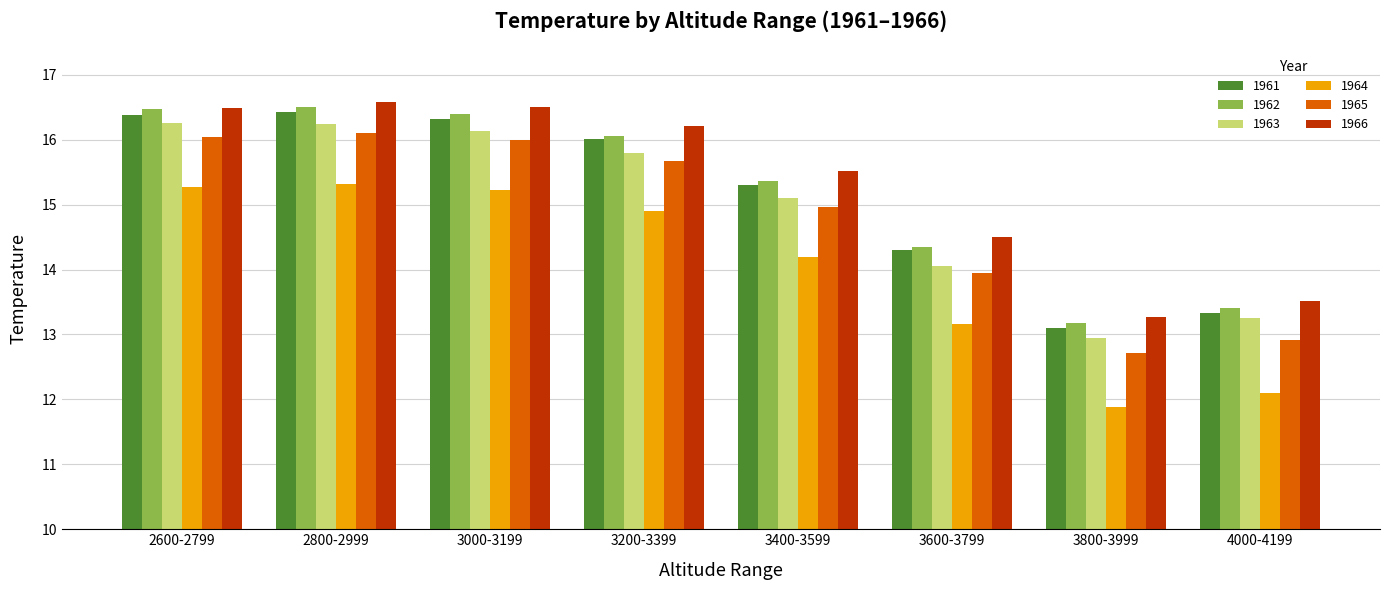

Which series changed the most between 3000-3199 and 3600-3799?

1963